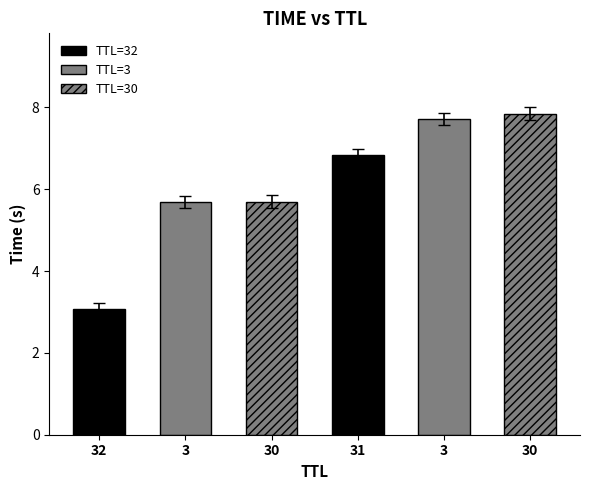

What is the difference between the second highest and minimum values?

4.7